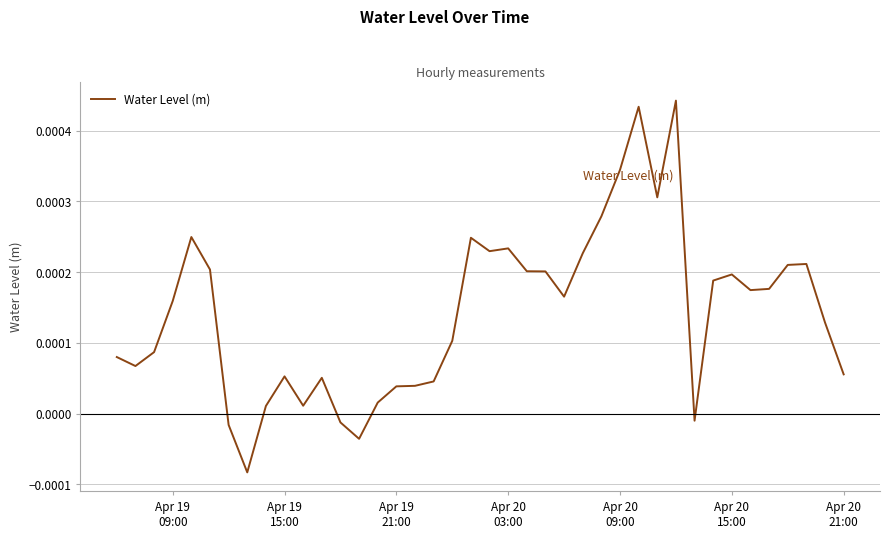

Does the chart have visible grid lines?

Yes